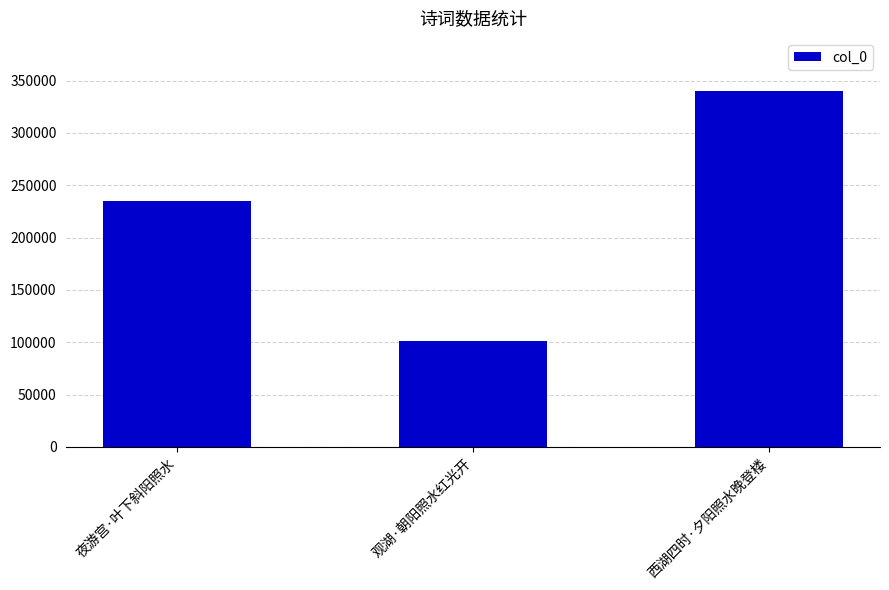

Does the chart contain any negative values?

No